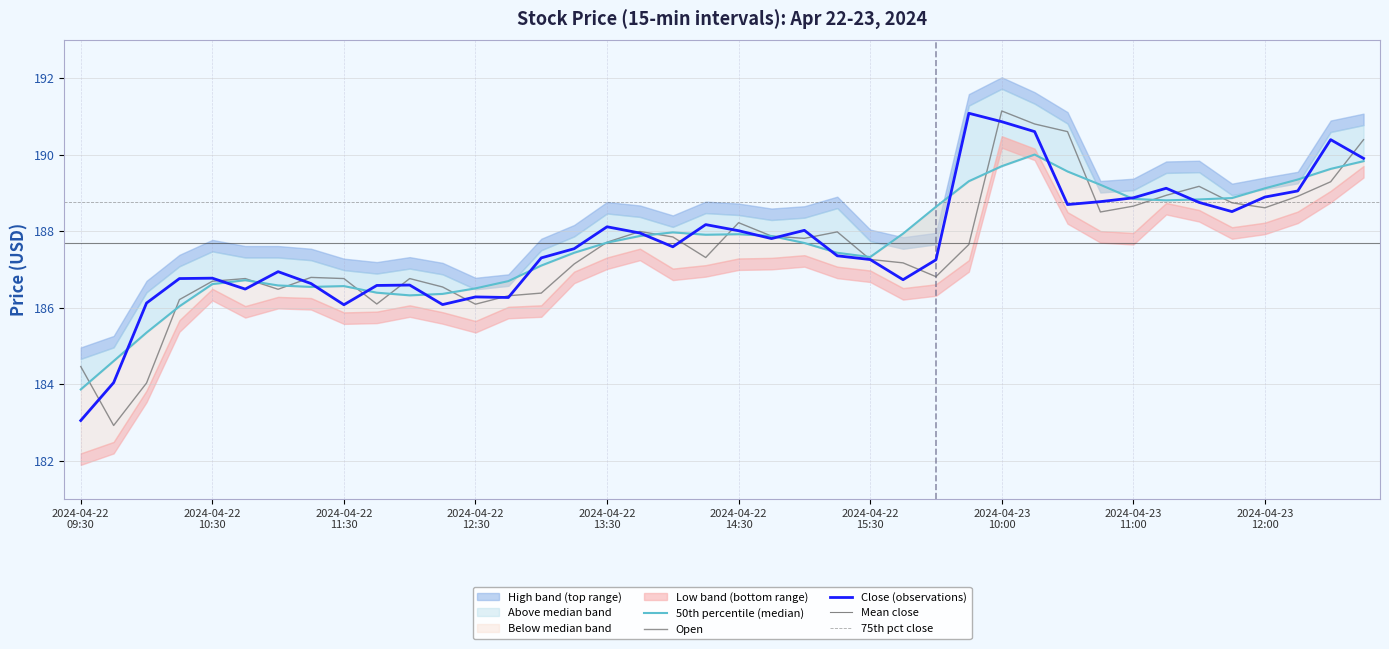

What is the difference between the Close values at 2024-04-22 13:30 and 2024-04-23 12:15?

0.9